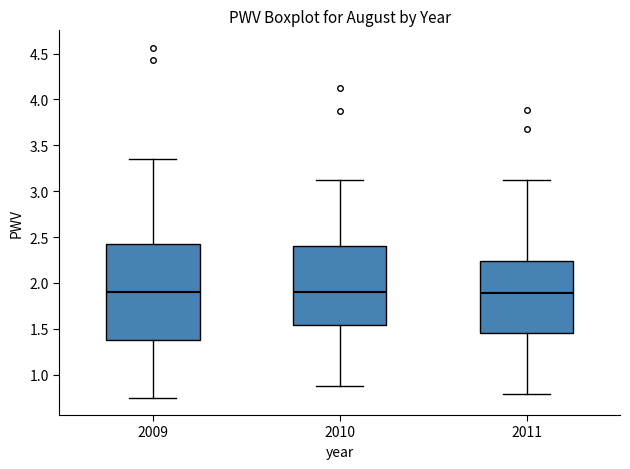

Where is the lower edge of the box at x = 2010 on the y-axis? The values are not printed on the chart, so give them approximately, as read against the axis.

1.55